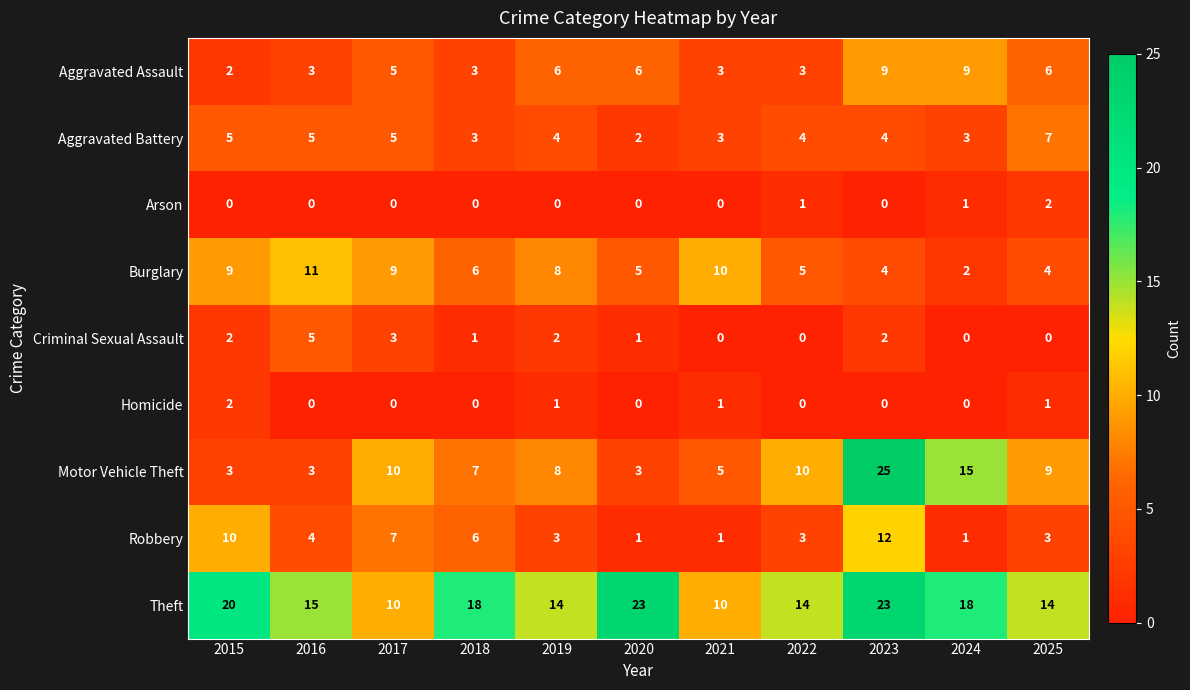

What is the total value across all series at 2016?

46